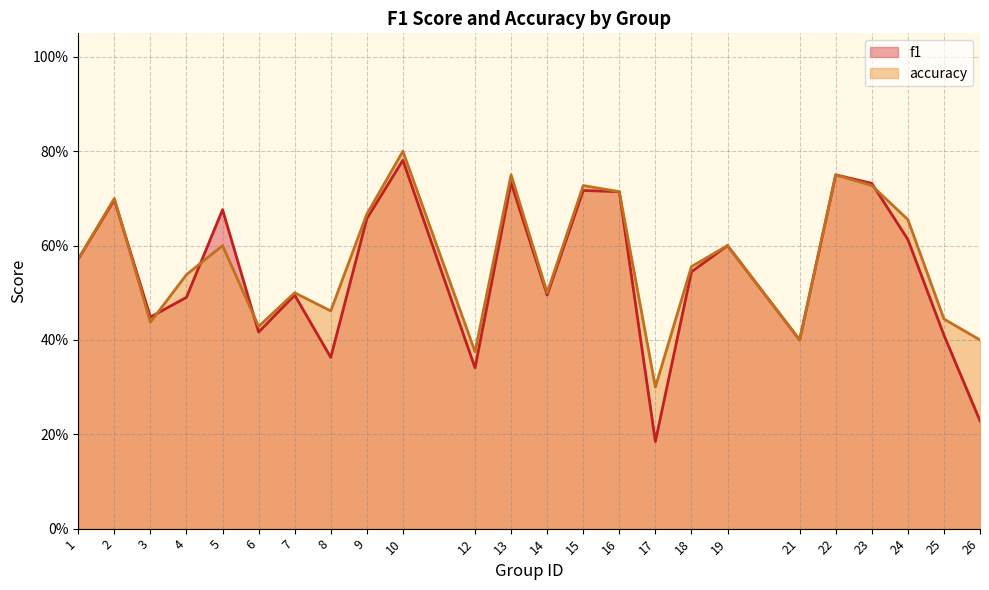

The f1 series shows 0.4 at 15. True or false?

False